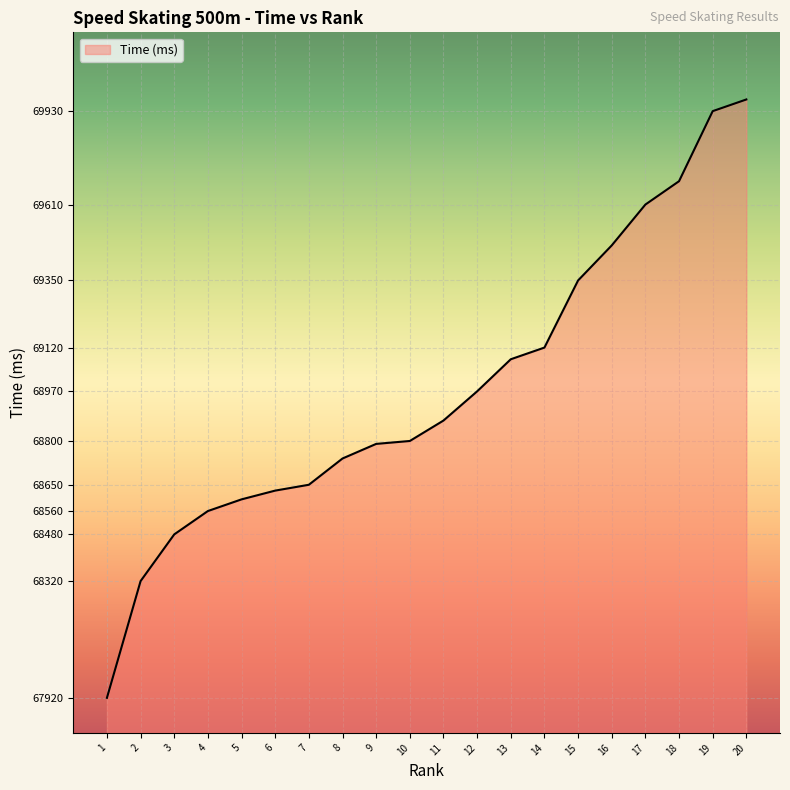

Which label corresponds to the largest value in the chart?

20